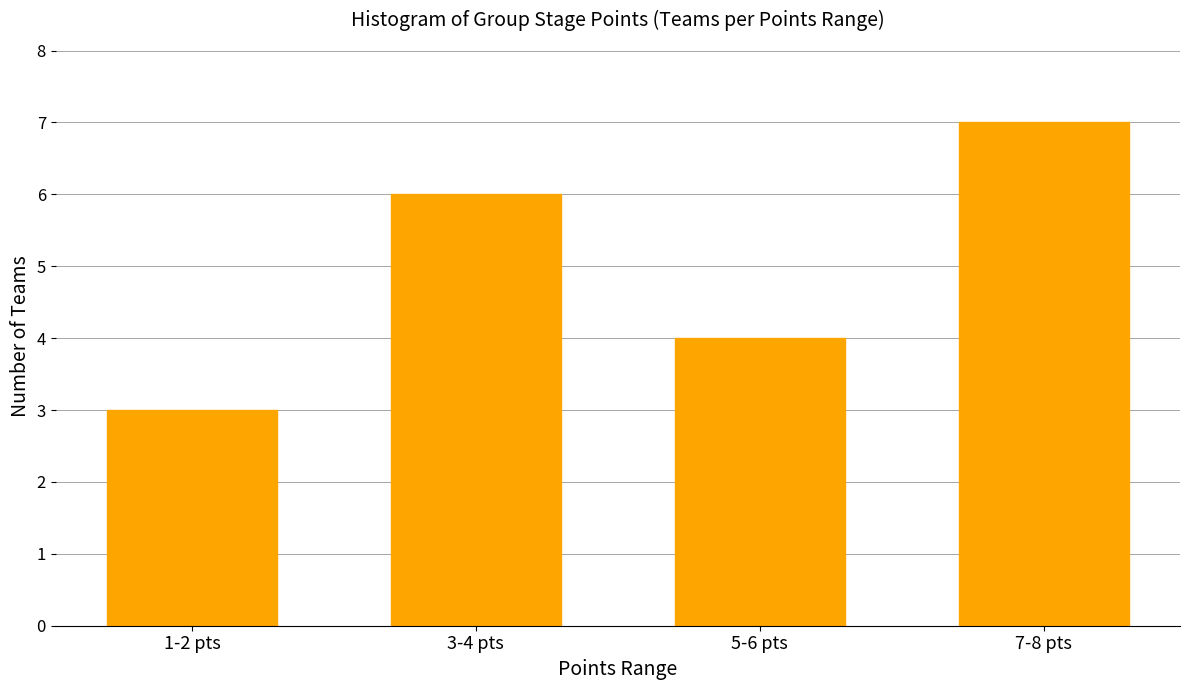

Reading right to left, transcribe all the data shown in this chart.

7-8 pts=7	5-6 pts=4	3-4 pts=6	1-2 pts=3